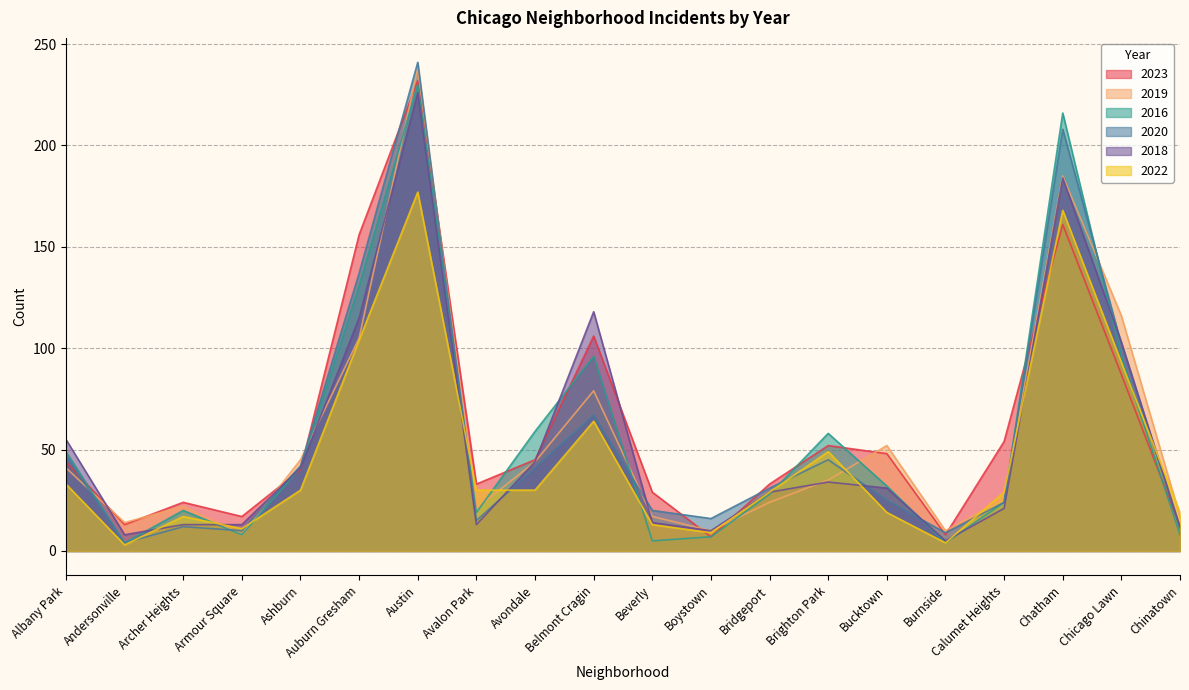

Between Chinatown and Burnside, which is larger?

Chinatown